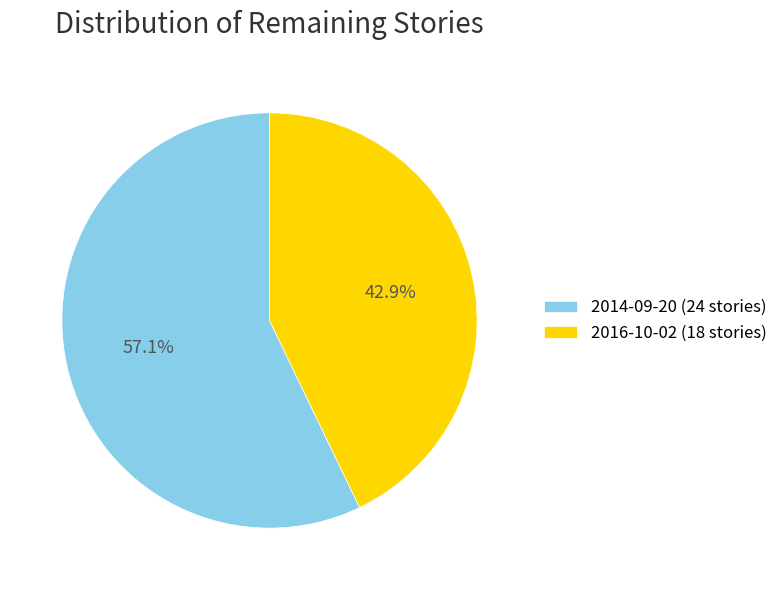

What portion of the pie excludes 2016-10-02 (18 stories)?

57.1%